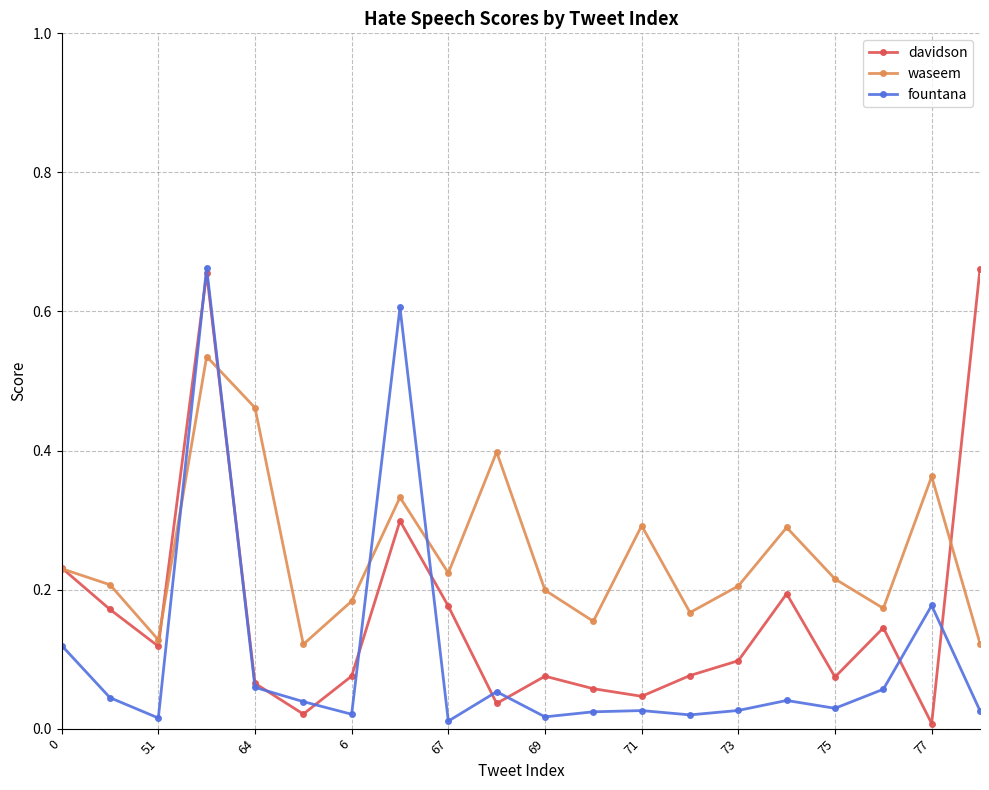

What is the sum of all waseem values?

5.0